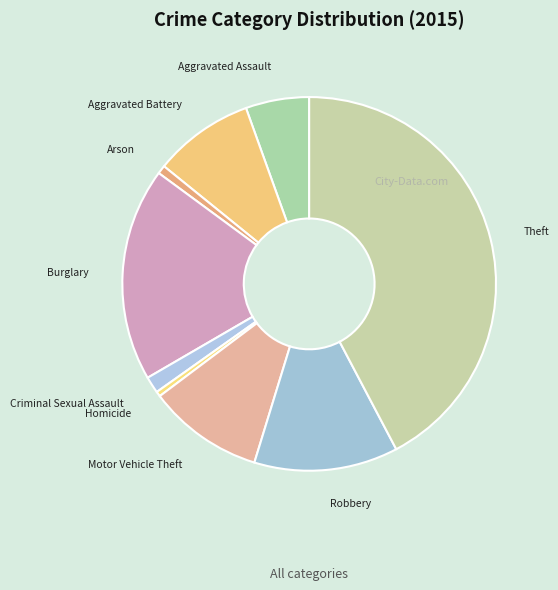

The Motor Vehicle Theft slice represents 10% of the pie. True or false?

True